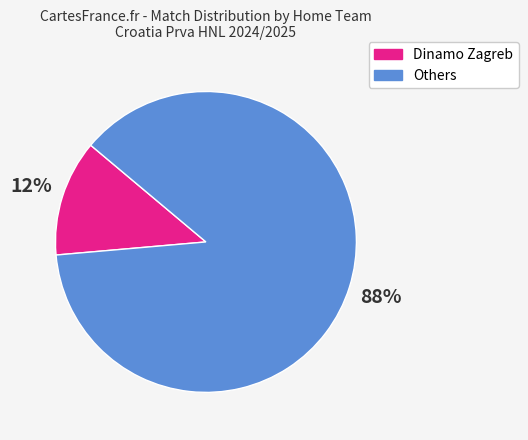

Does any single category account for the majority?

Yes